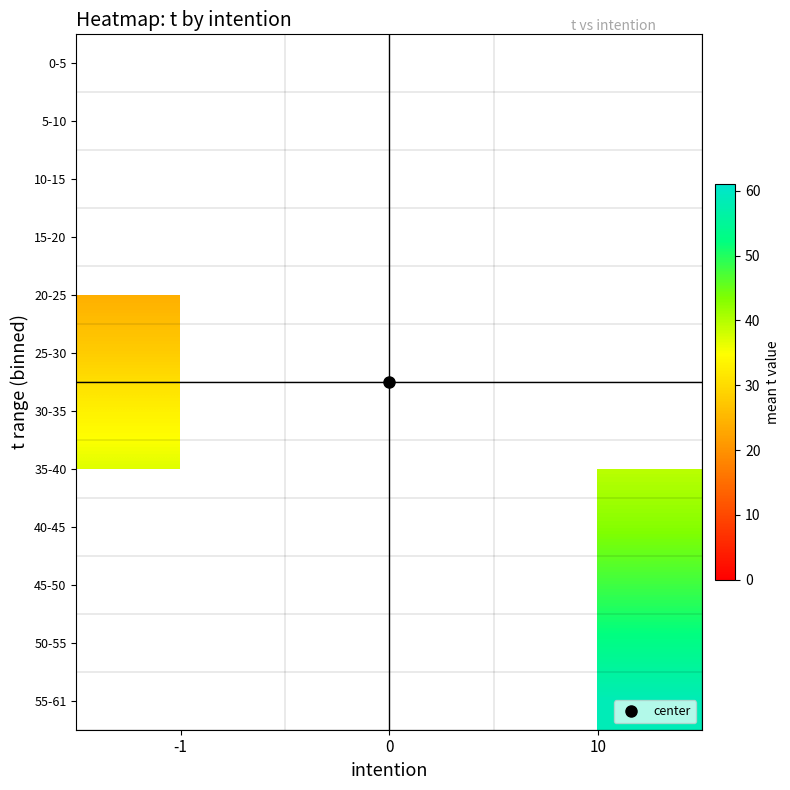

What is the minimum value shown in the chart?

2.5